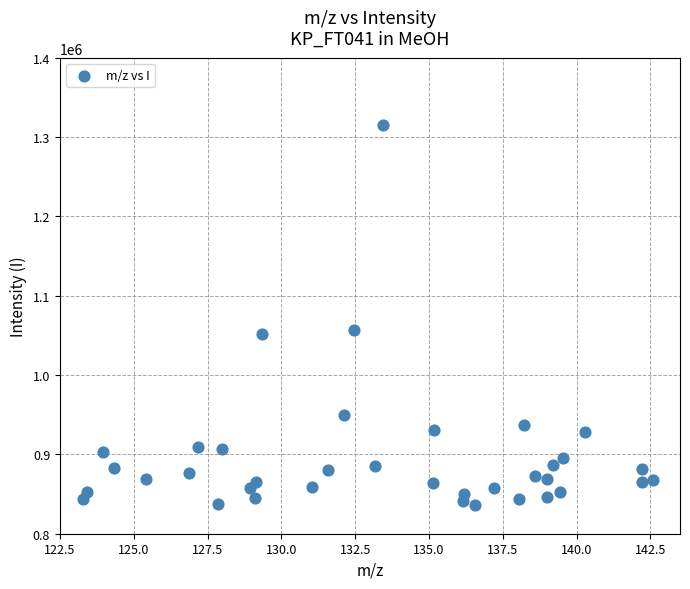

What is the range of Y values (max minus min)?

479628